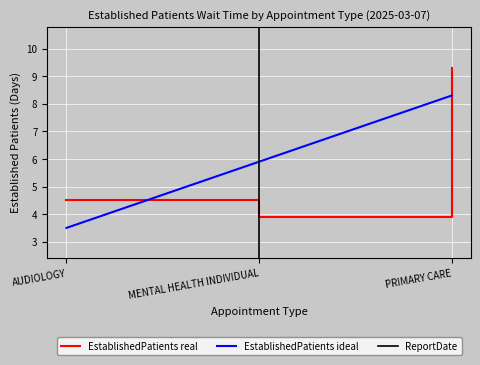

Rank the categories by EstablishedPatients real value from lowest to highest.

MENTAL HEALTH INDIVIDUAL, AUDIOLOGY, PRIMARY CARE